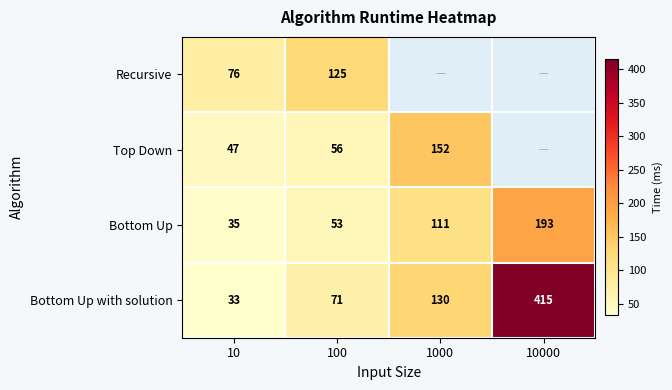

List the labels in order of Bottom Up value, smallest first.

10, 100, 1000, 10000